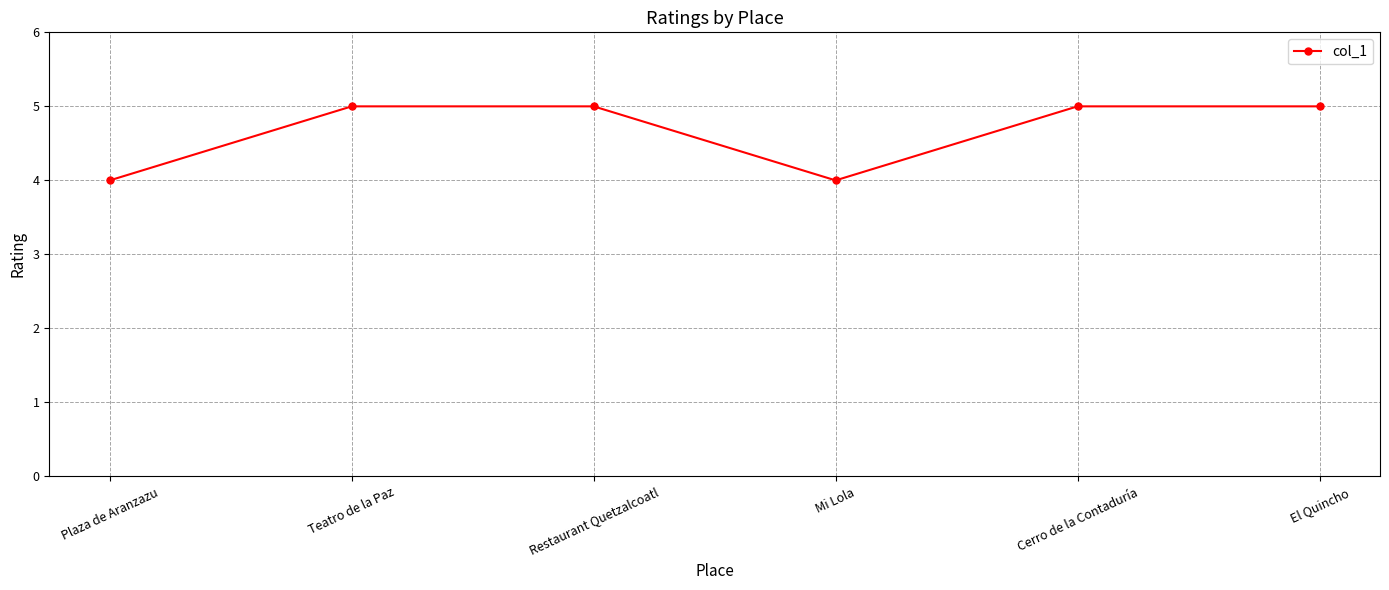

What position from the right is Mi Lola?

3